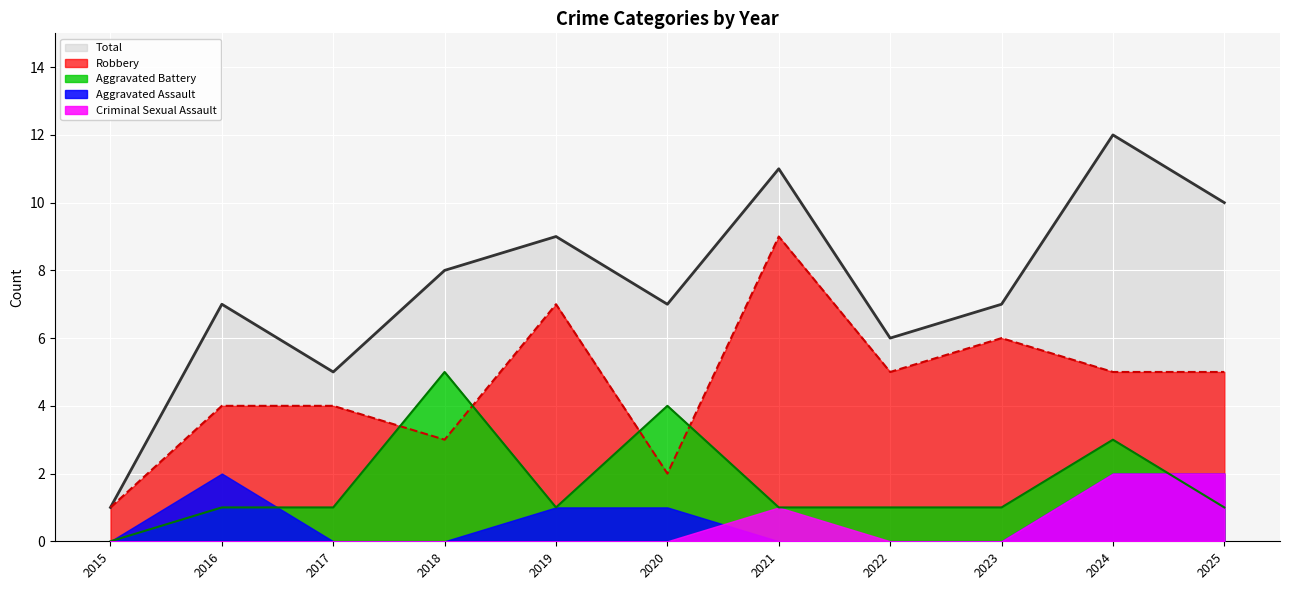

What is the maximum value for Robbery?

9